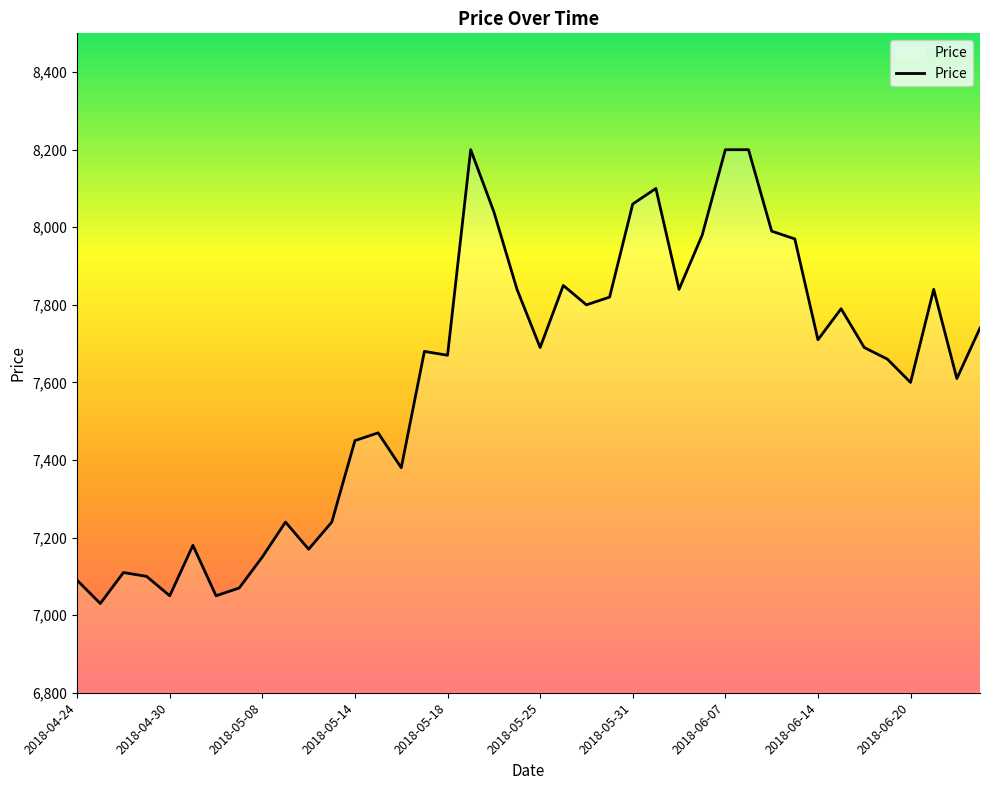

Reading left to right, list all the values displayed in this chart.

7090	7030	7110	7100	7050	7180	7050	7070	7150	7240	7170	7240	7450	7470	7380	7680	7670	8200	8040	7840	7690	7850	7800	7820	8060	8100	7840	7980	8200	8200	7990	7970	7710	7790	7690	7660	7600	7840	7610	7740